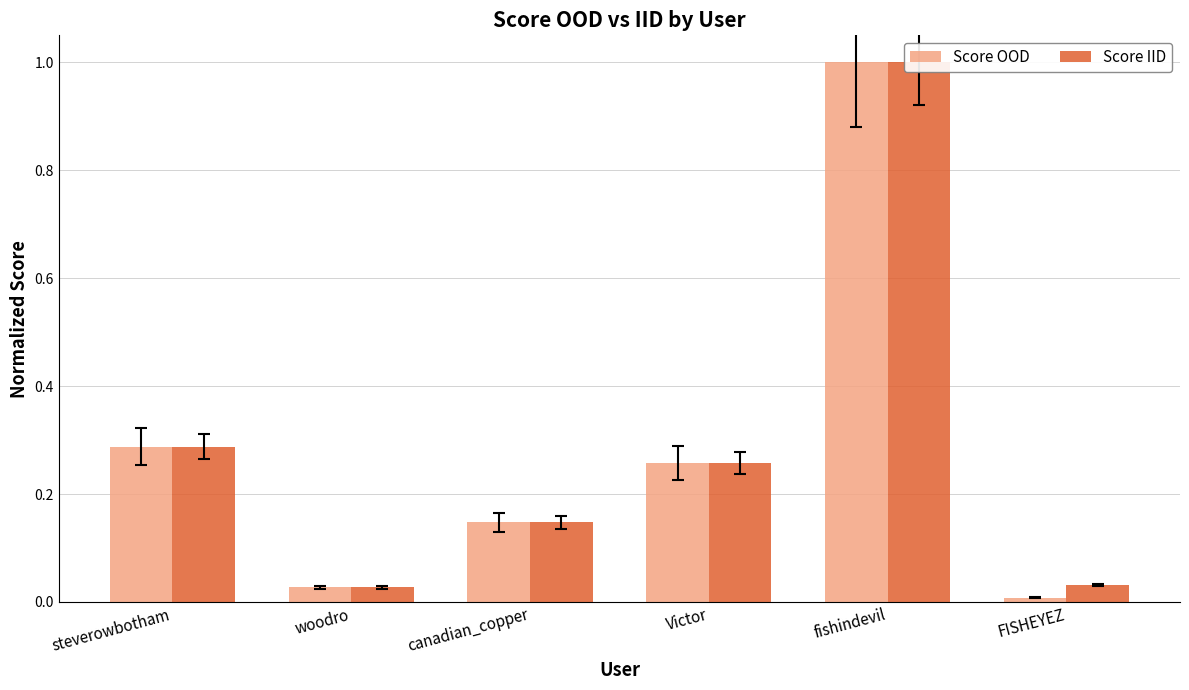

Is it true that Score IID equals 0.1 at canadian_copper?

True